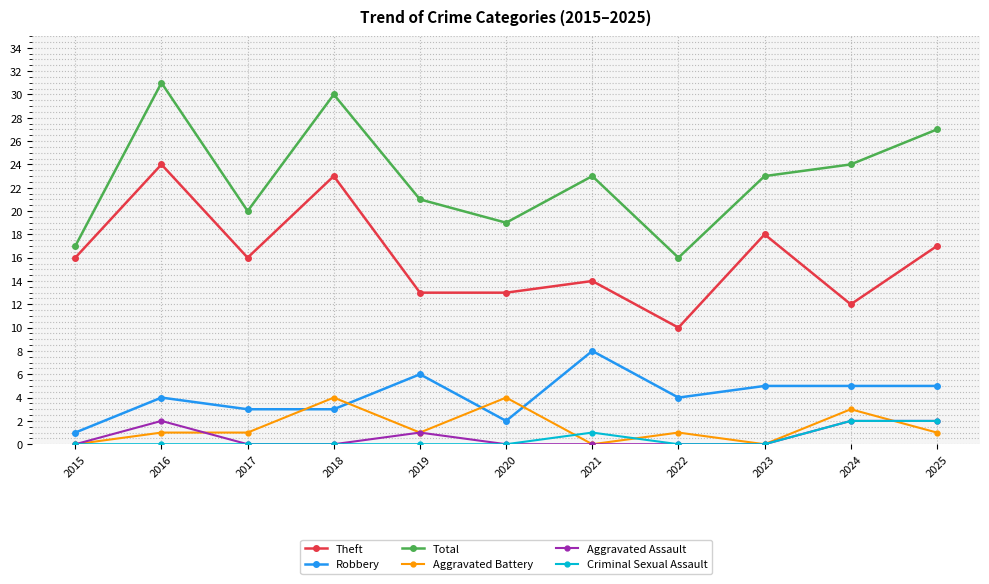

True or false: Aggravated Assault and Total intersect in this chart.

False